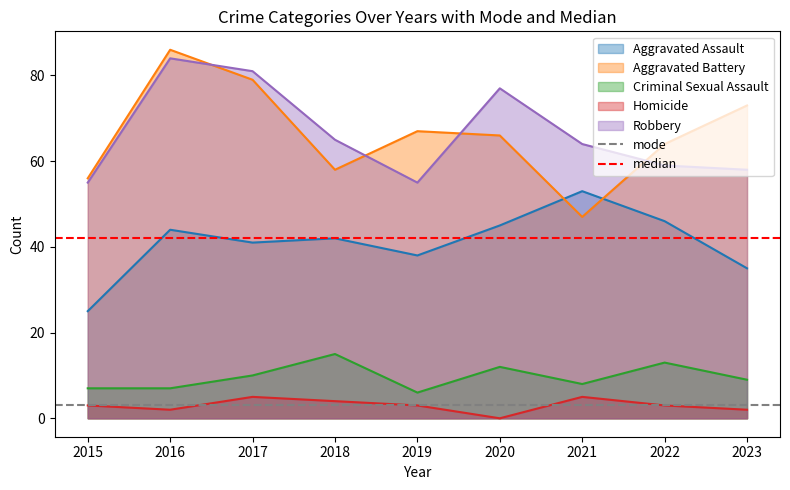

True or false: Aggravated Battery and Criminal Sexual Assault intersect in this chart.

False